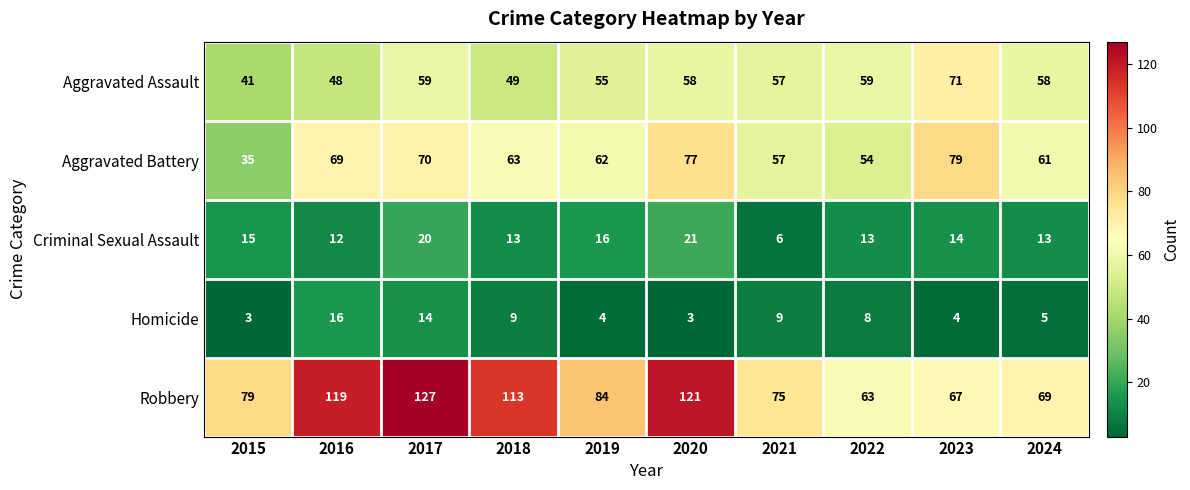

What is the smallest value displayed?

3